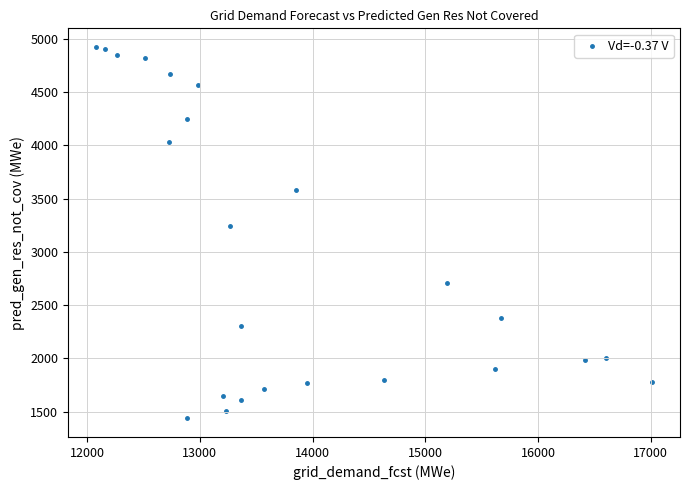

What Y value in the scatter plot is closest to 3179?

3243